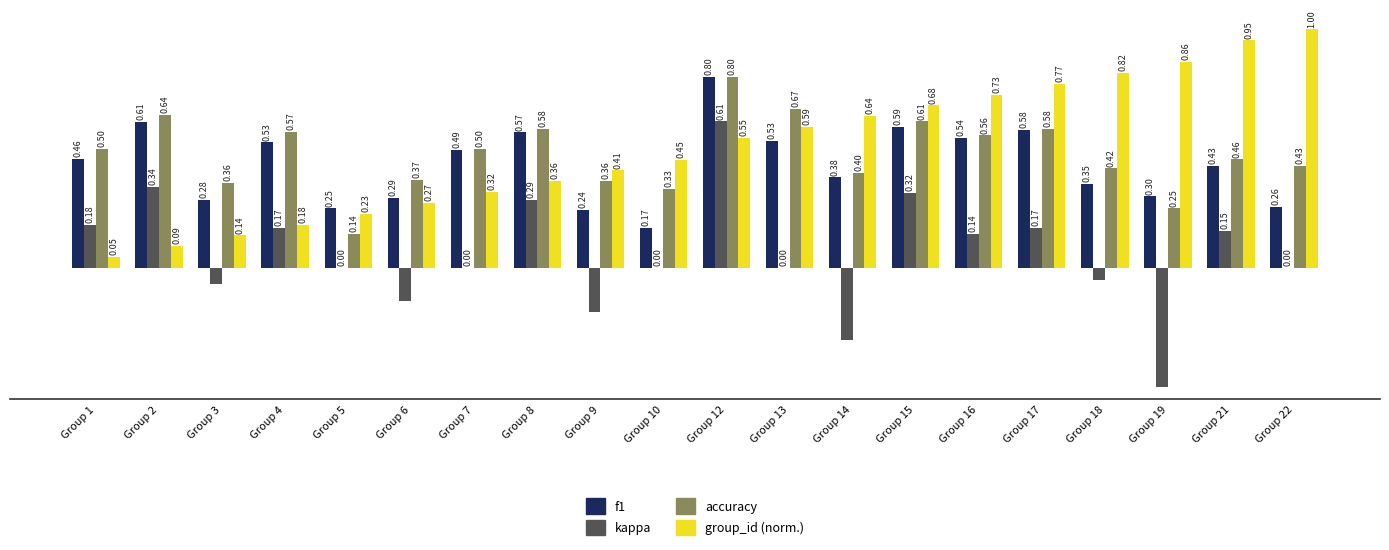

At which category is the sum across all series the highest?

Group 12